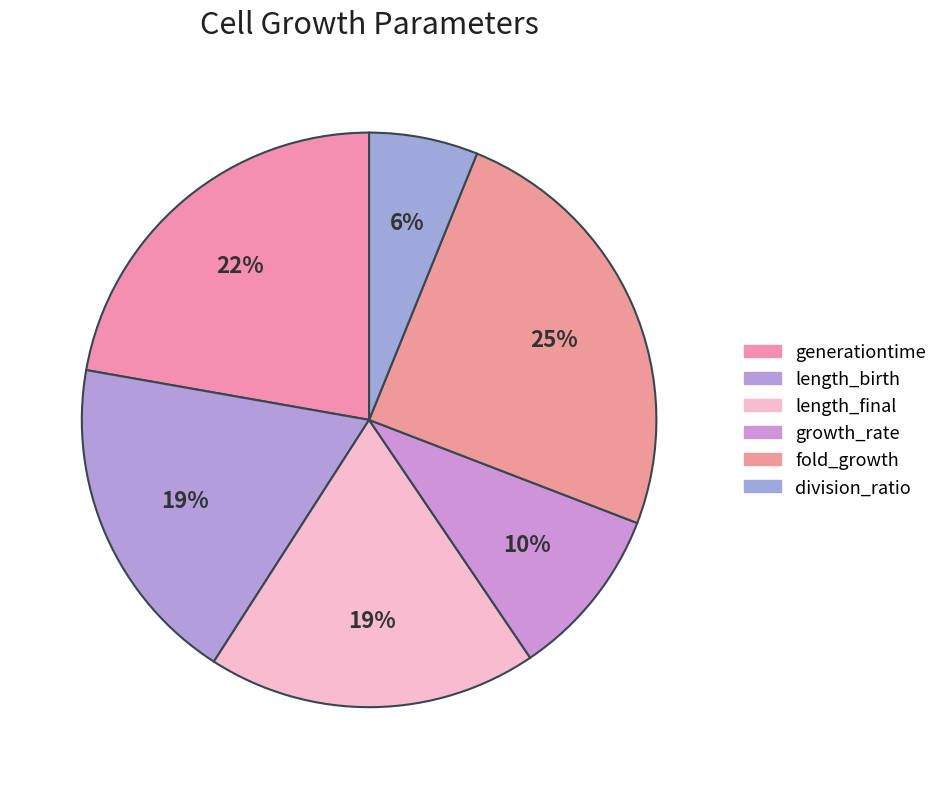

What is the total percentage of length_final and growth_rate?

28.2%